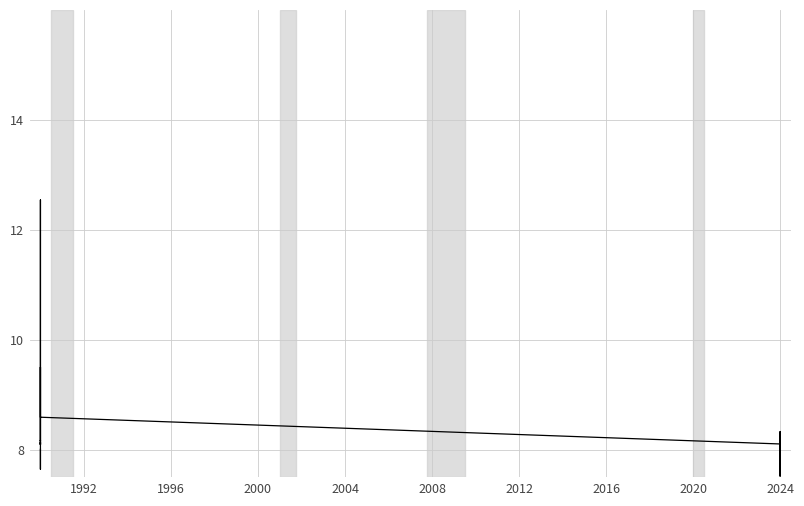

What is the value of the 6th point from the left?

9.3